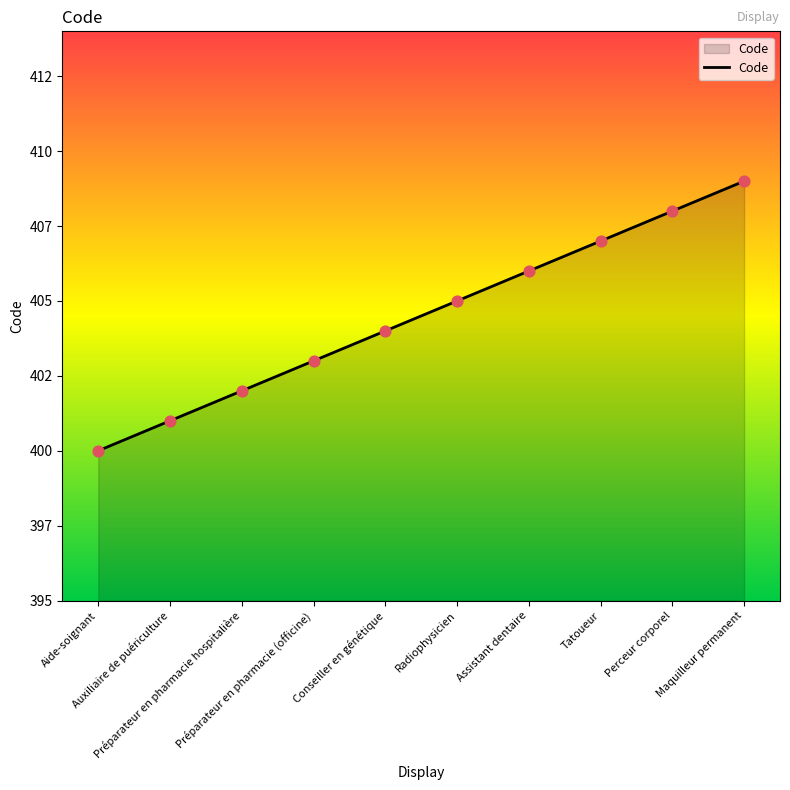

Is this an area chart (filled region under the line)?

Yes